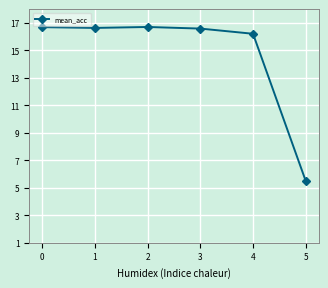

What is the difference between the maximum and minimum values?

11.2